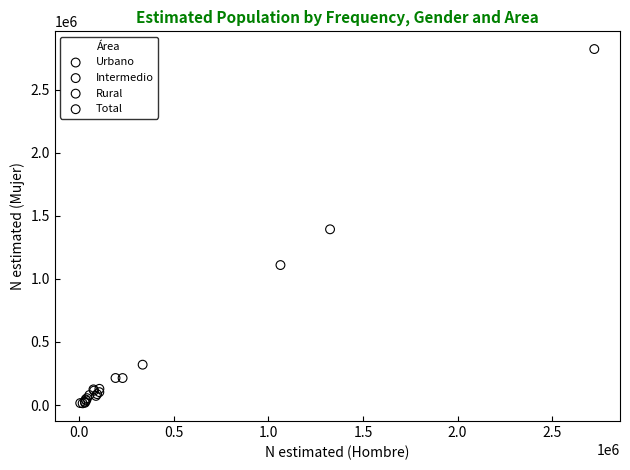

Which series contains the highest Y value?

Total